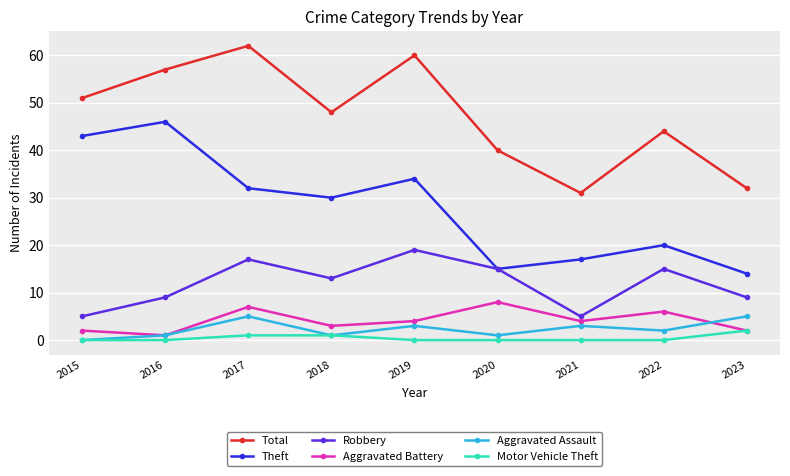

What are all the series names shown in the legend?

Total, Theft, Robbery, Aggravated Battery, Aggravated Assault, Motor Vehicle Theft